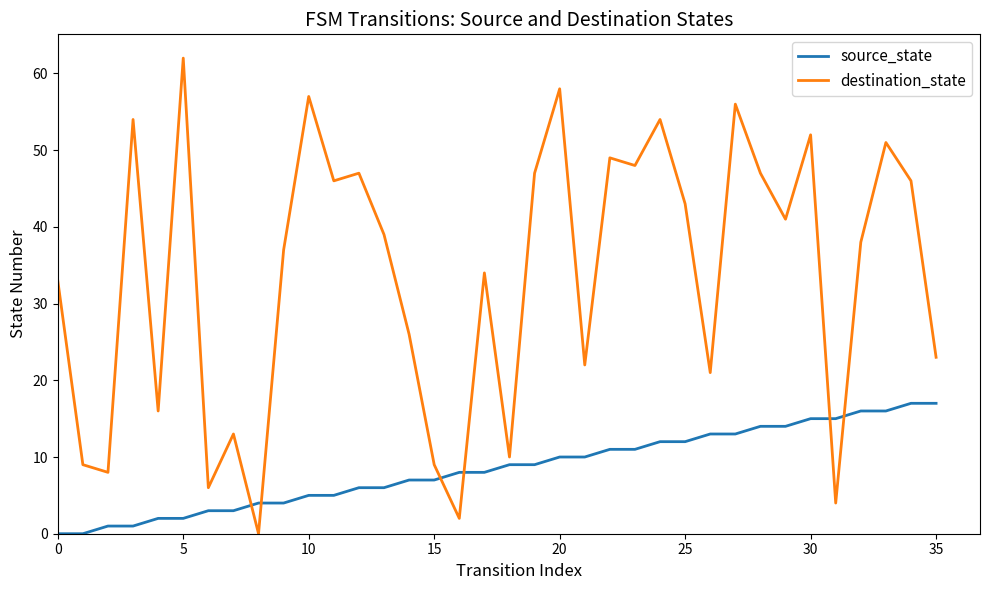

Does the chart have visible grid lines?

No